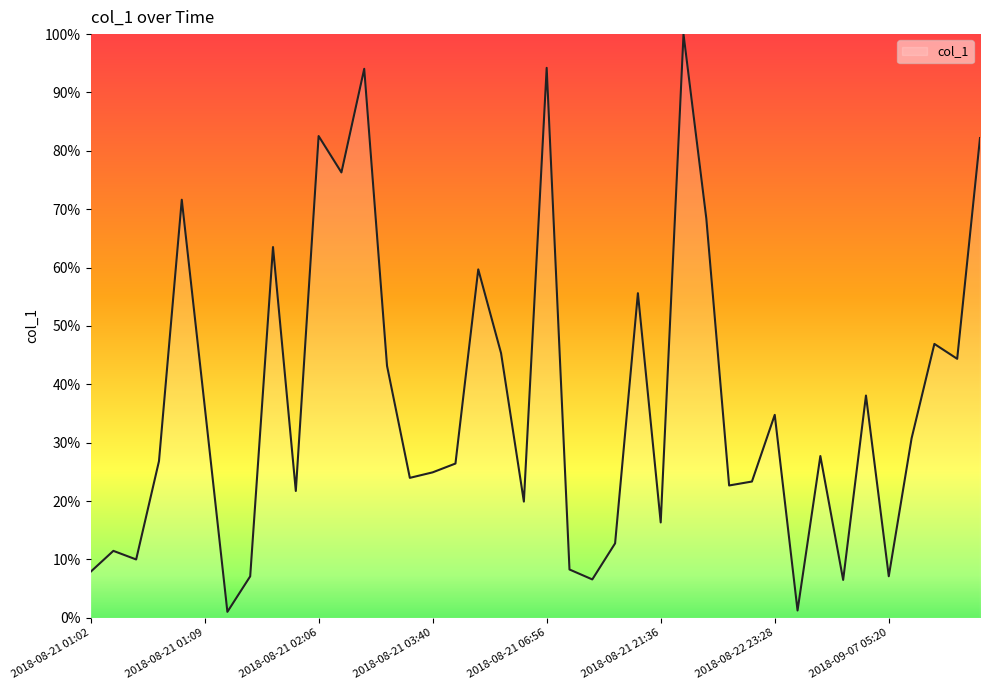

Does the chart display data point markers on the line(s)?

No